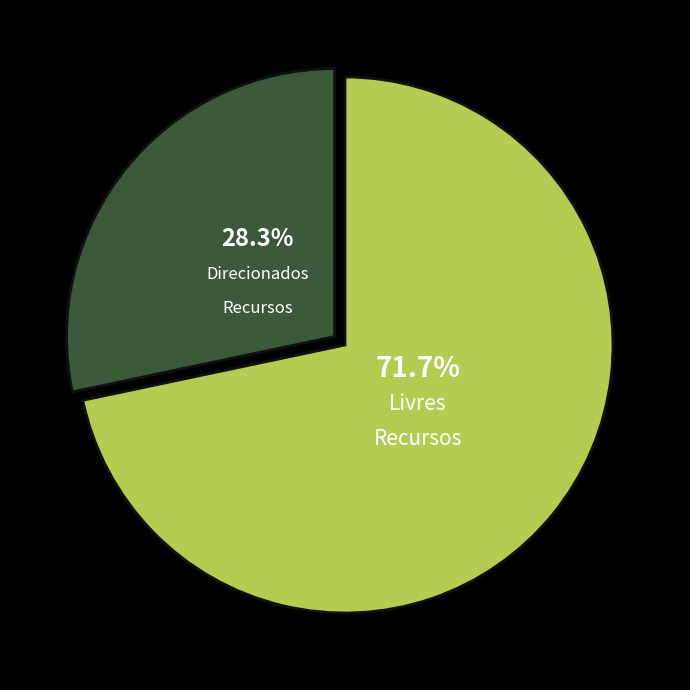

True or false: 26 accounts for 1% of the total.

False